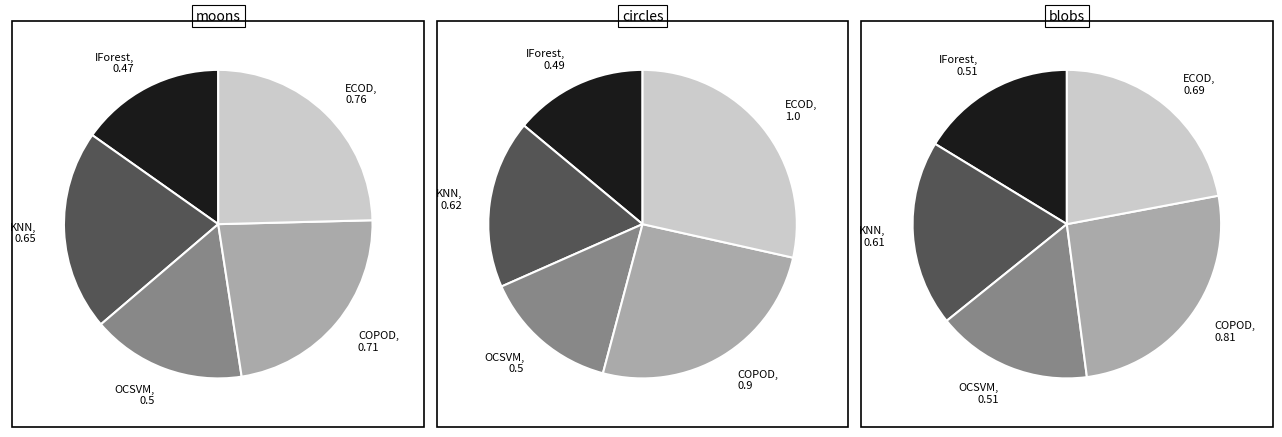

To the nearest percent, what is the difference between the largest and smallest slice percentages?

9%